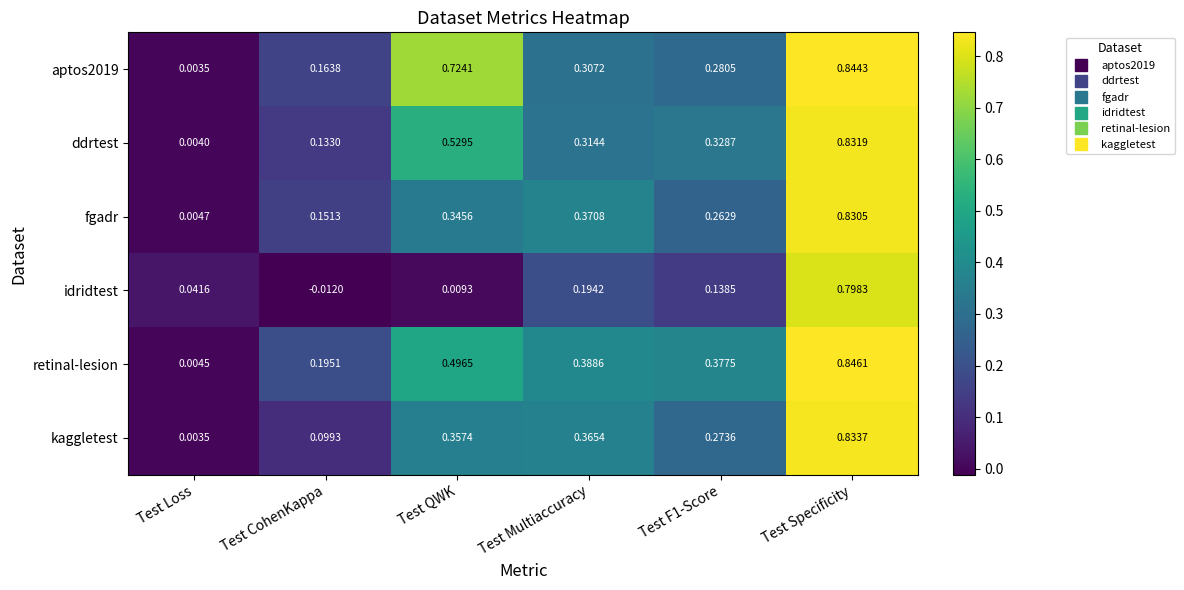

At which category is the sum across all series the highest?

Test Specificity